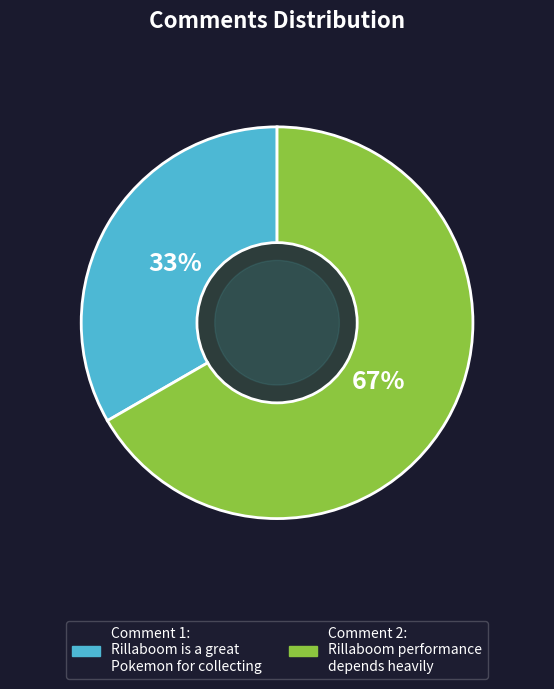

To the nearest percent, what is the average slice percentage?

50%